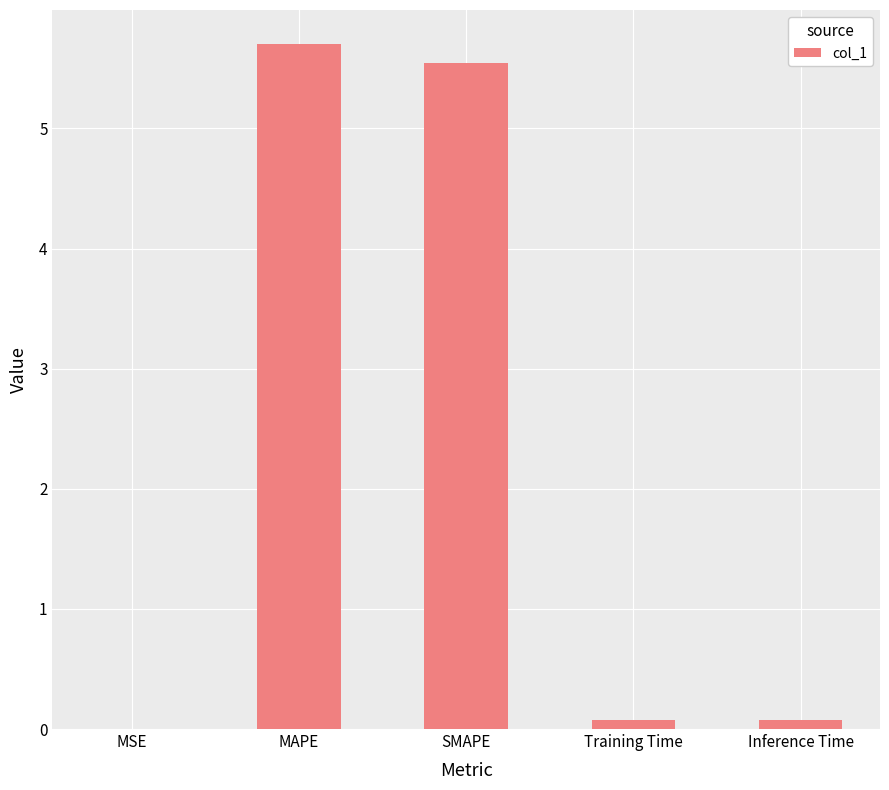

Which category has the highest value across all series?

MAPE